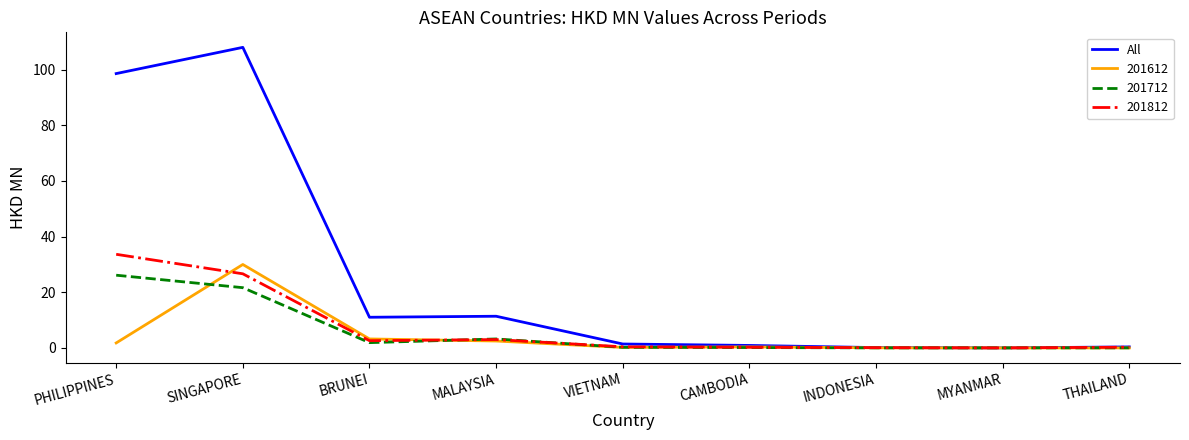

What is the difference between the highest and lowest values at SINGAPORE?

86.3